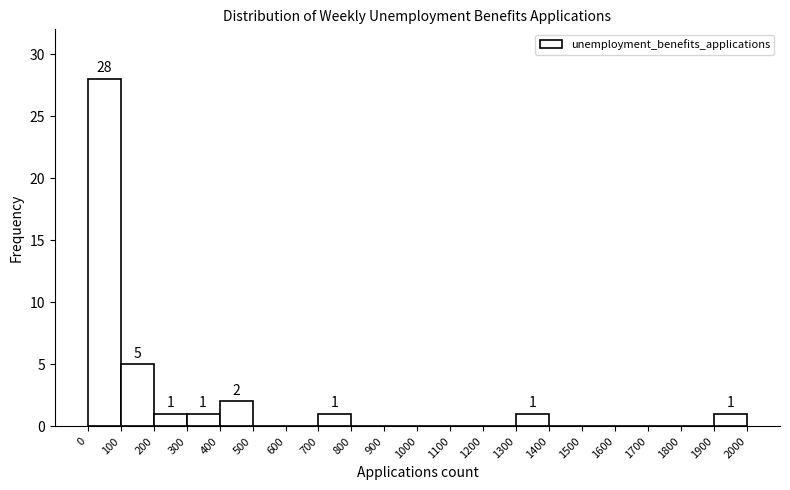

Over which range of the x-axis is the bar tallest?

0 to 100